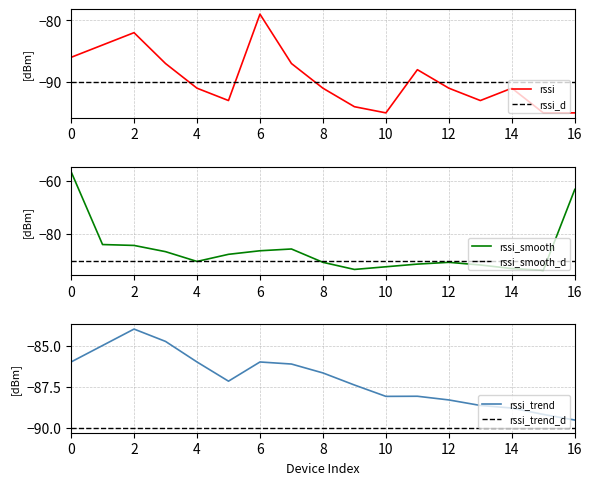

At which category does the data reach its first local peak?

2